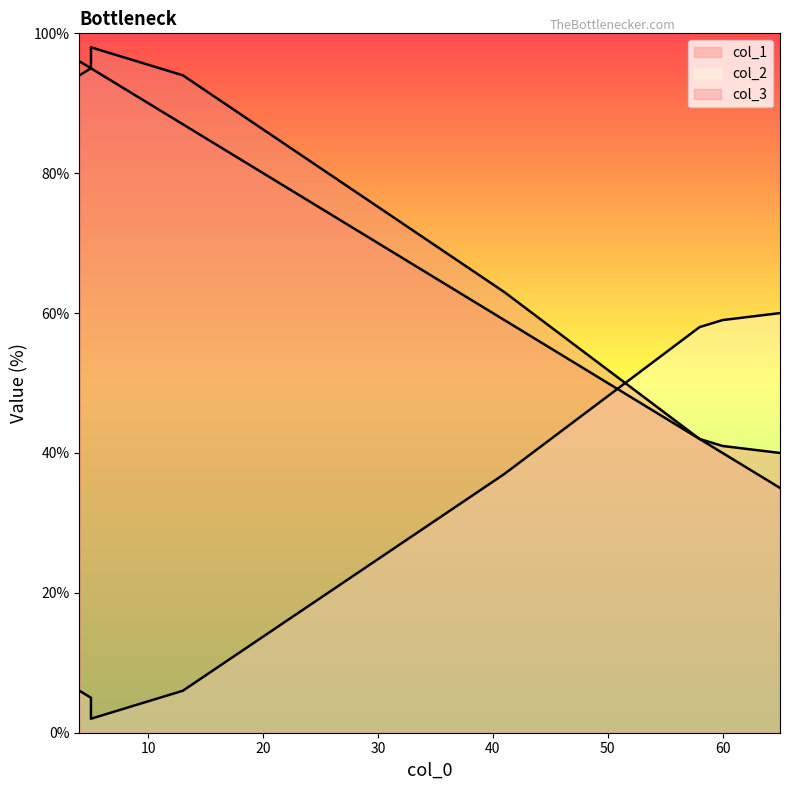

Reading left to right, list all the values displayed in this chart.

col_1: 96	42	59	95	91	95	87	35	93	40
col_2: 6	58	37	5	4	2	6	60	3	59
col_3: 94	42	63	95	96	98	94	40	97	41